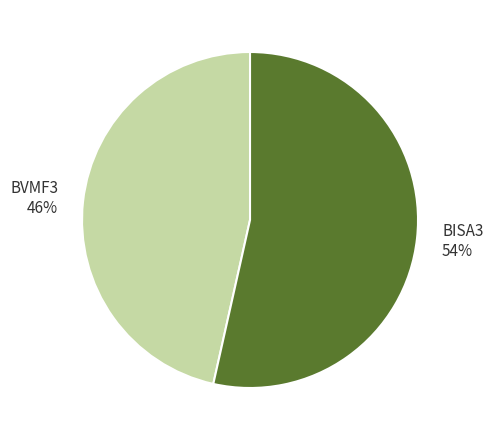

Which category has the biggest portion of the pie?

BISA3